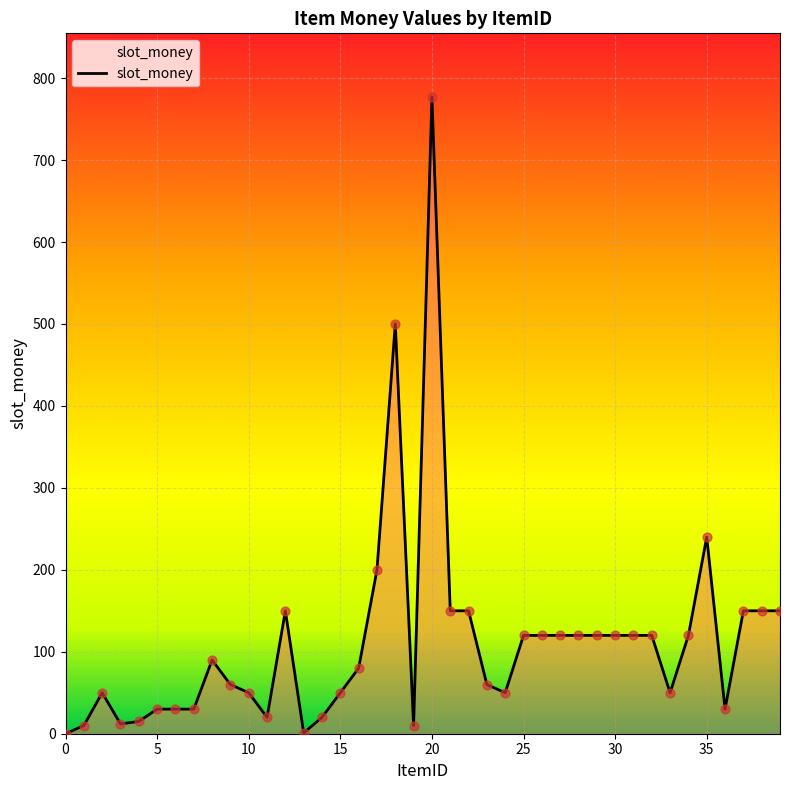

What is the difference between the maximum and minimum values?

777